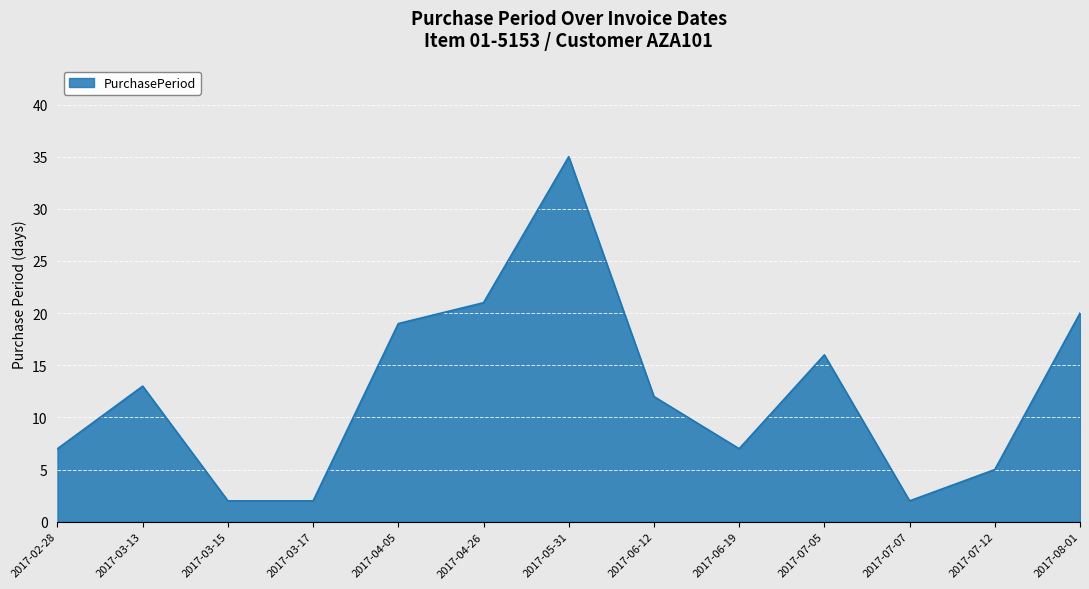

Which has a higher value, 2017-06-19 or 2017-05-31?

2017-05-31